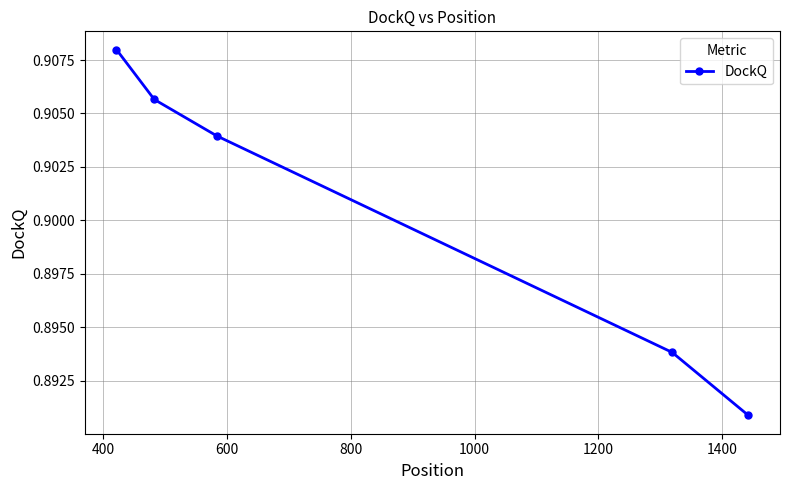

How many series are shown in this chart?

1